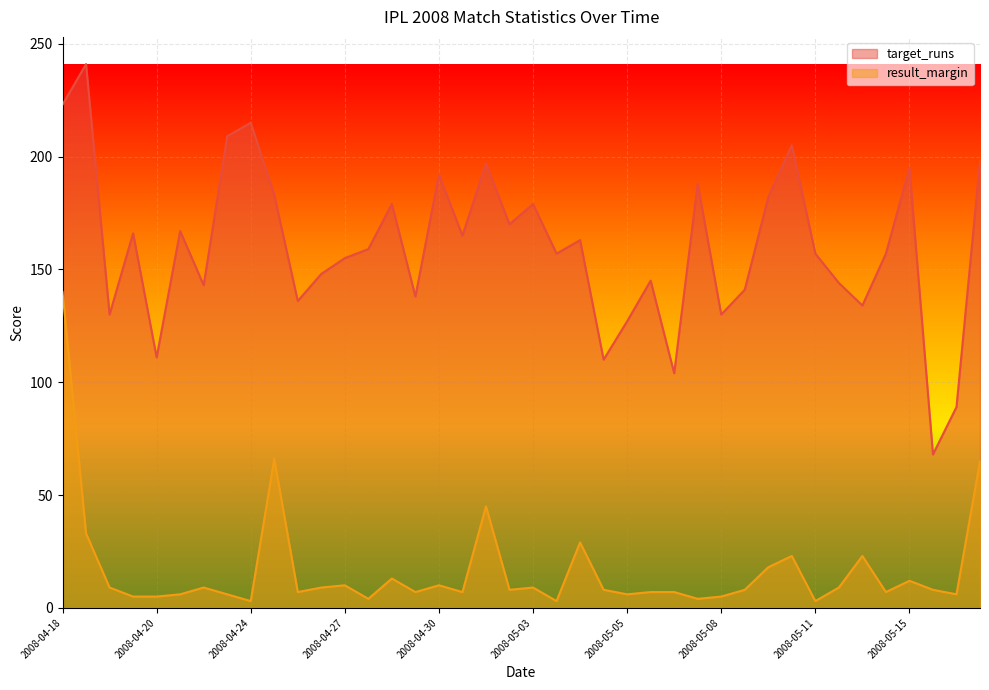

True or false: target_runs and result_margin intersect in this chart.

False